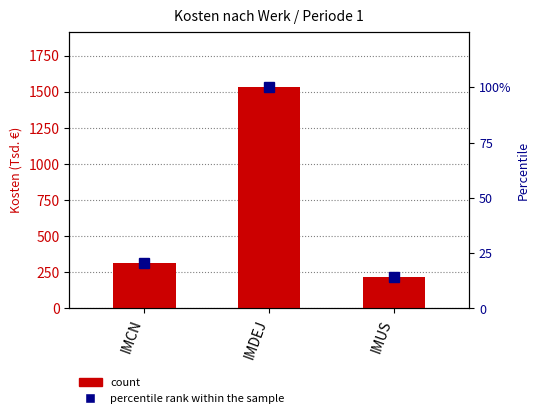

What is the label of the 2nd bar from the left?

IMDEJ